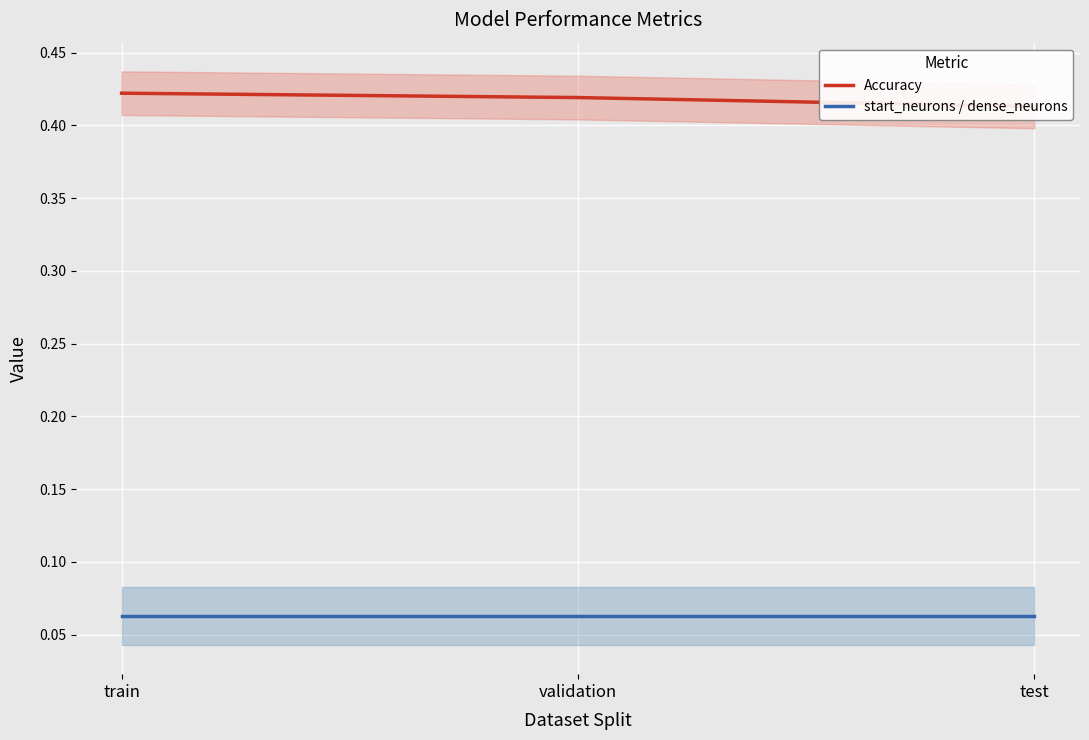

How many series are shown in this chart?

2